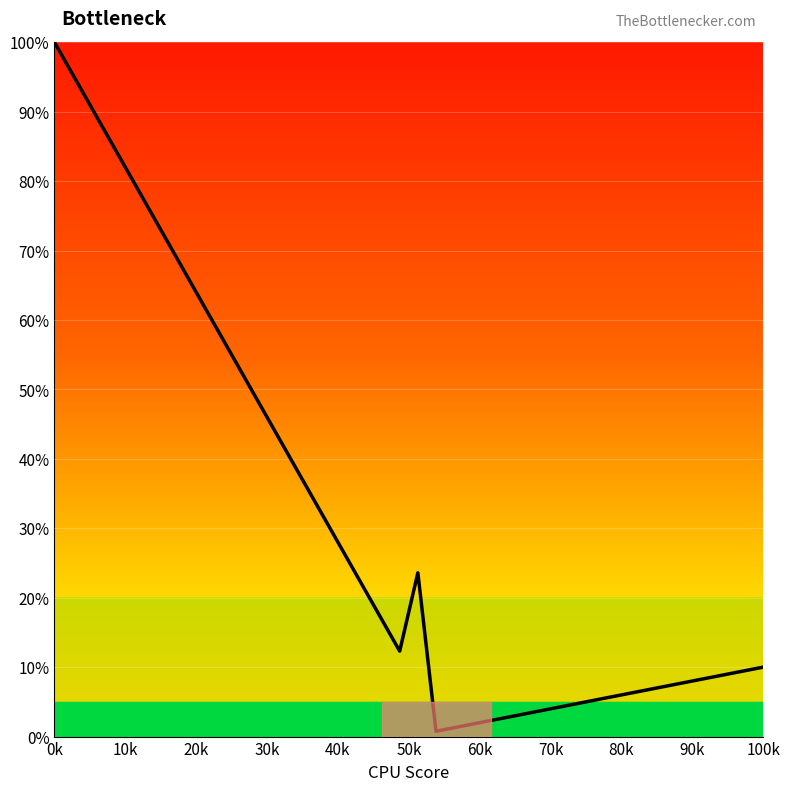

What is the greatest value displayed?

100.0